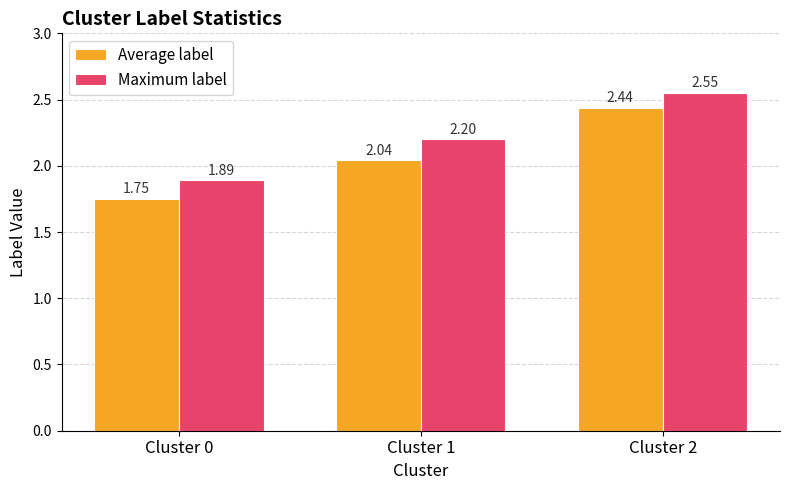

How many bars are there in each group?

2